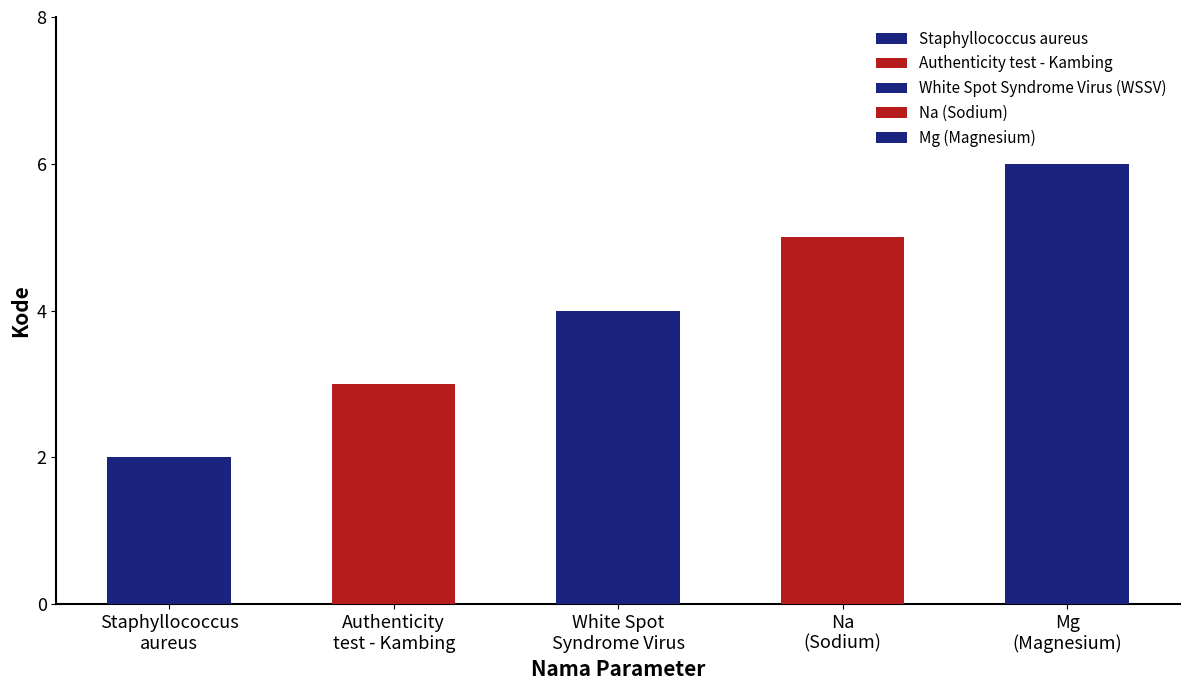

Reading left to right, what are all the values shown in this chart?

Staphyllococcus aureus=2	Authenticity test - Kambing=3	White Spot Syndrome Virus (WSSV)=4	Na (Sodium)=5	Mg (Magnesium)=6